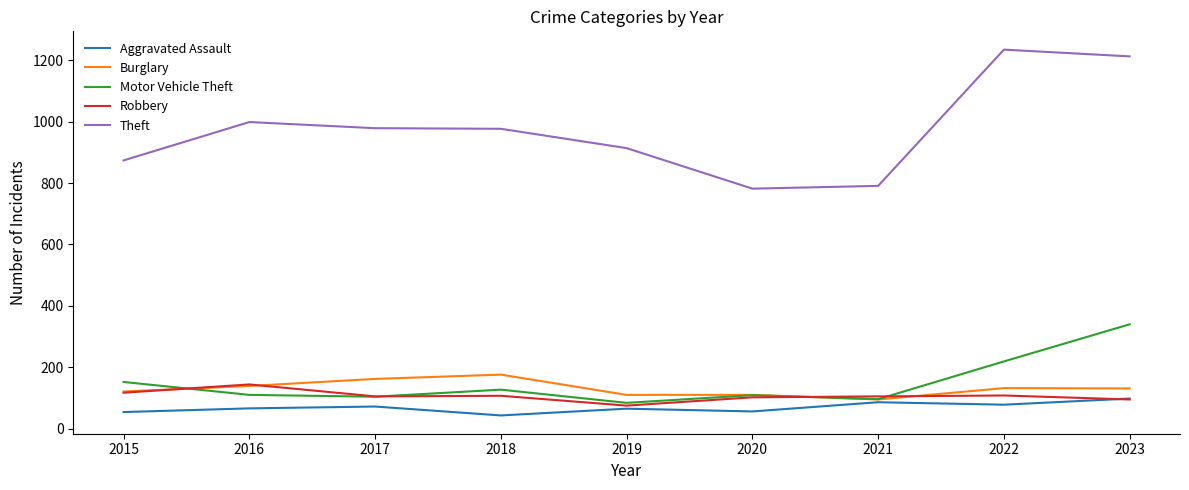

True or false: Robbery has more than 1 points higher than both neighbors.

True